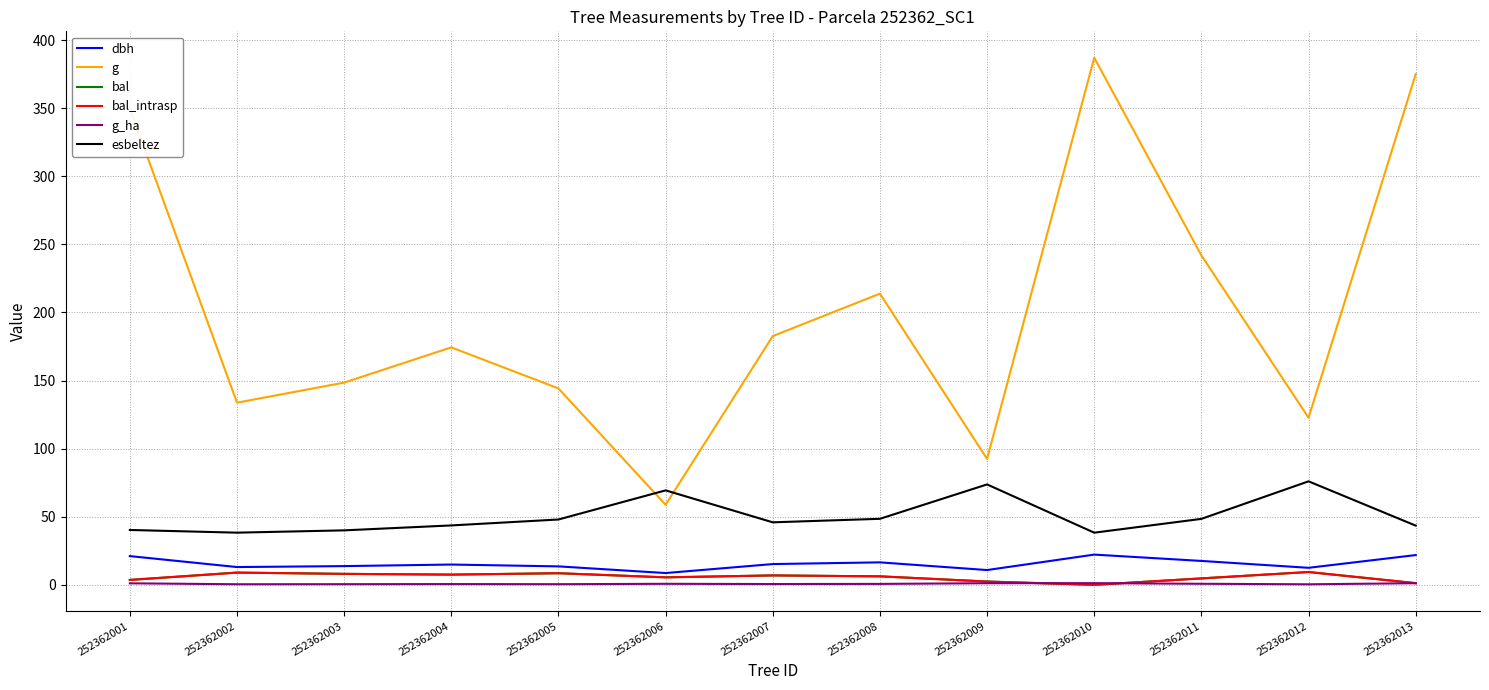

Does the chart have visible grid lines?

Yes